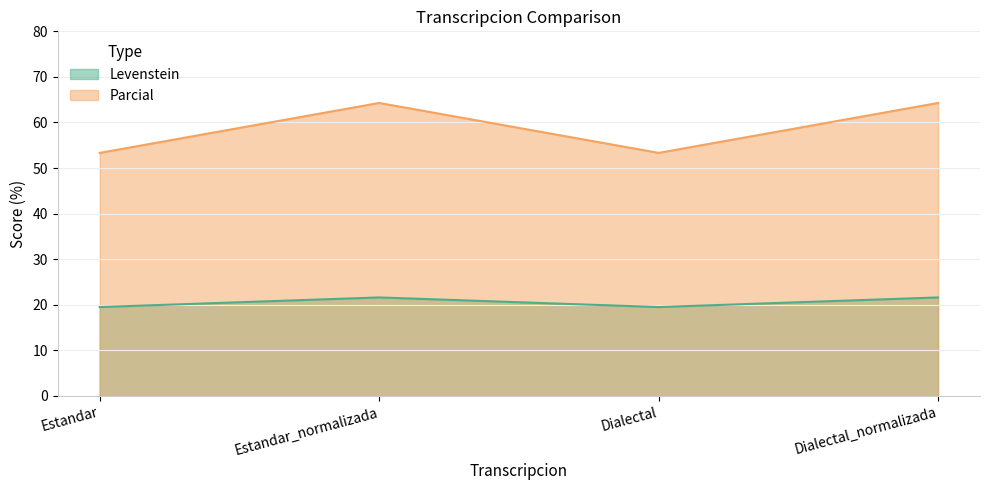

What is the sum of the Parcial values at Estandar and Dialectal_normalizada?

117.6